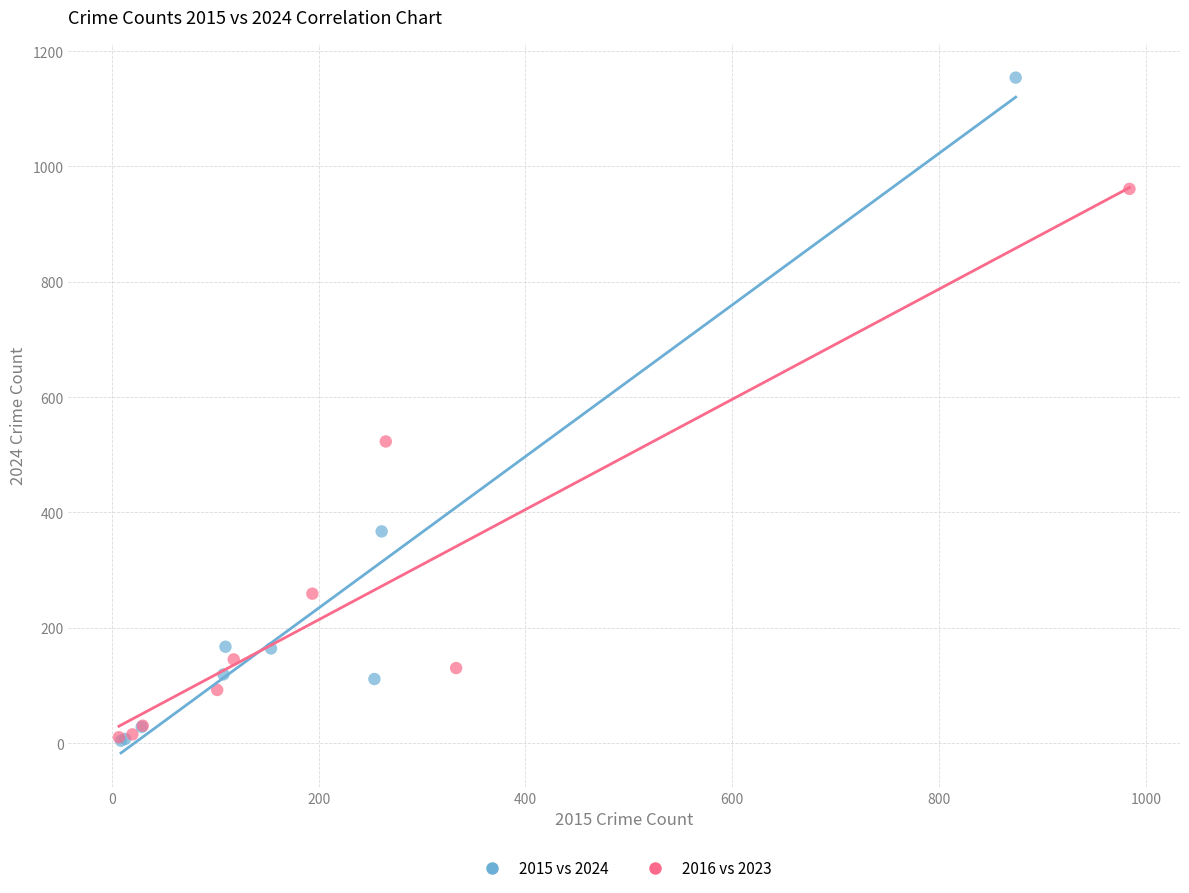

Which series has the largest Y range (max minus min)?

2015 vs 2024